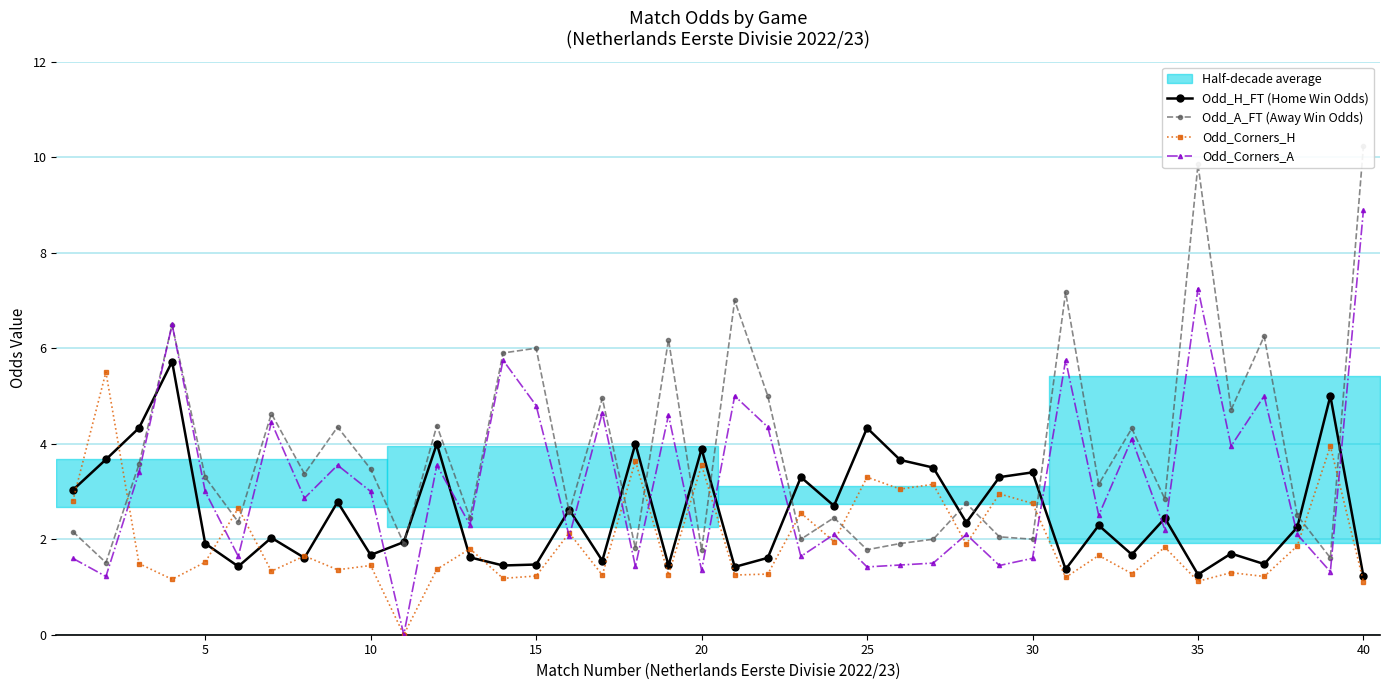

What are all the series names shown in the legend?

Odd_H_FT (Home Win Odds), Odd_A_FT (Away Win Odds), Odd_Corners_H, Odd_Corners_A